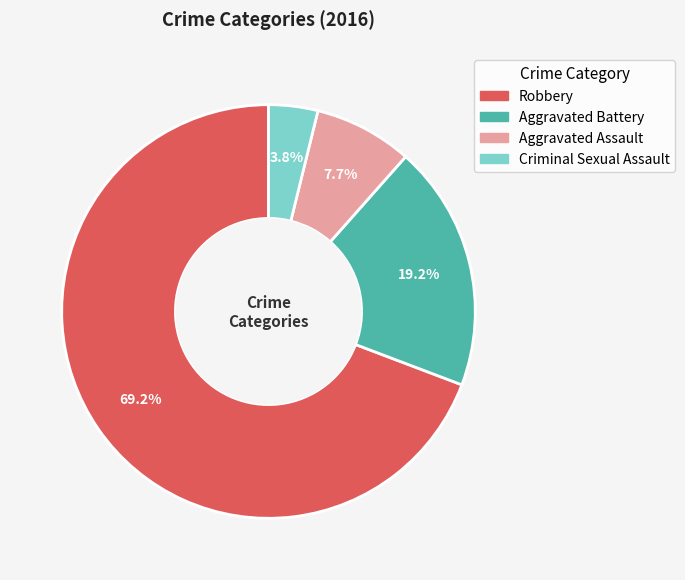

To the nearest percent, what portion does Criminal Sexual Assault represent?

4%